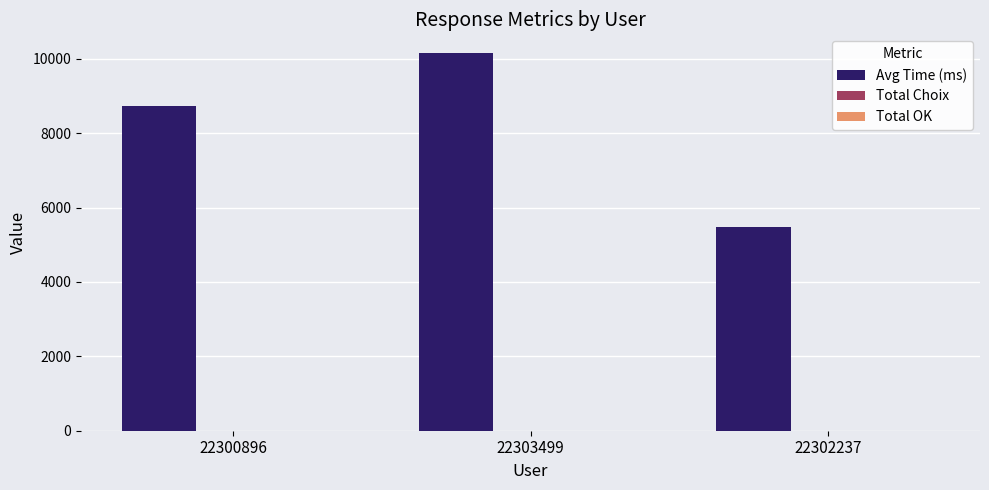

Which series changed the most between 22300896 and 22303499?

Avg Time (ms)